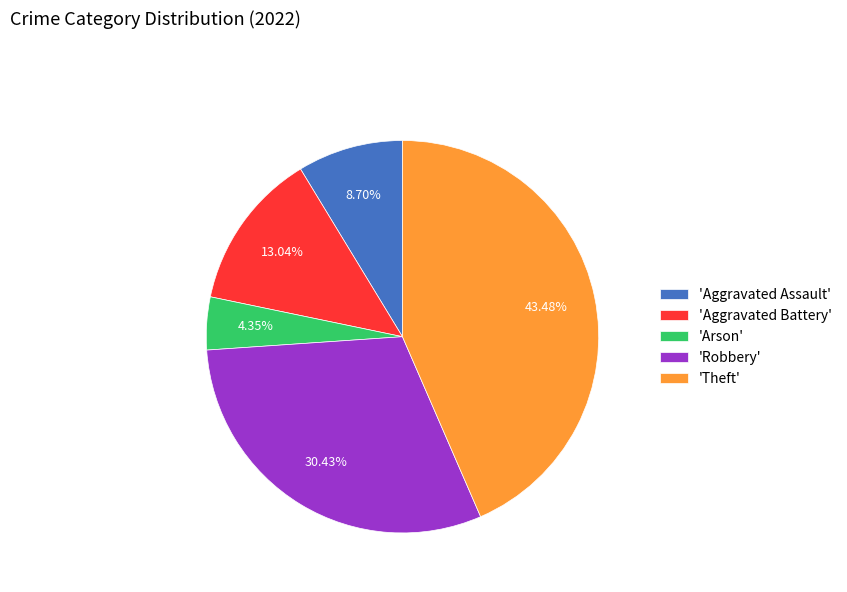

How many slices are in this pie chart?

5